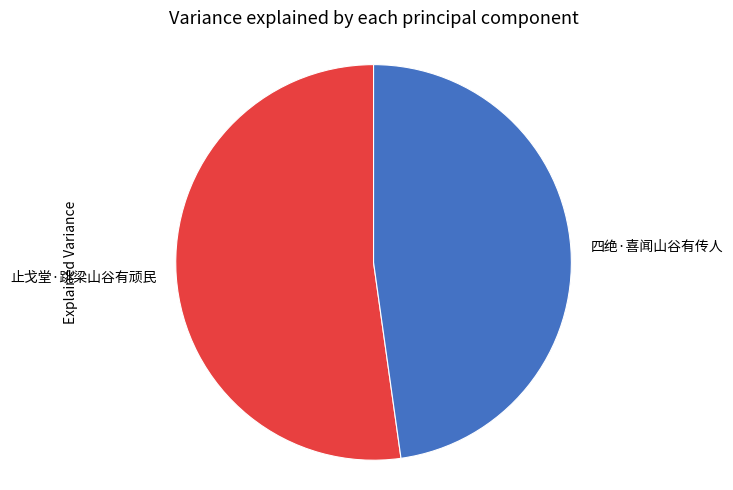

Do 止戈堂·跳梁山谷有顽民 and 四绝·喜闻山谷有传人 together represent more than half of the pie?

Yes